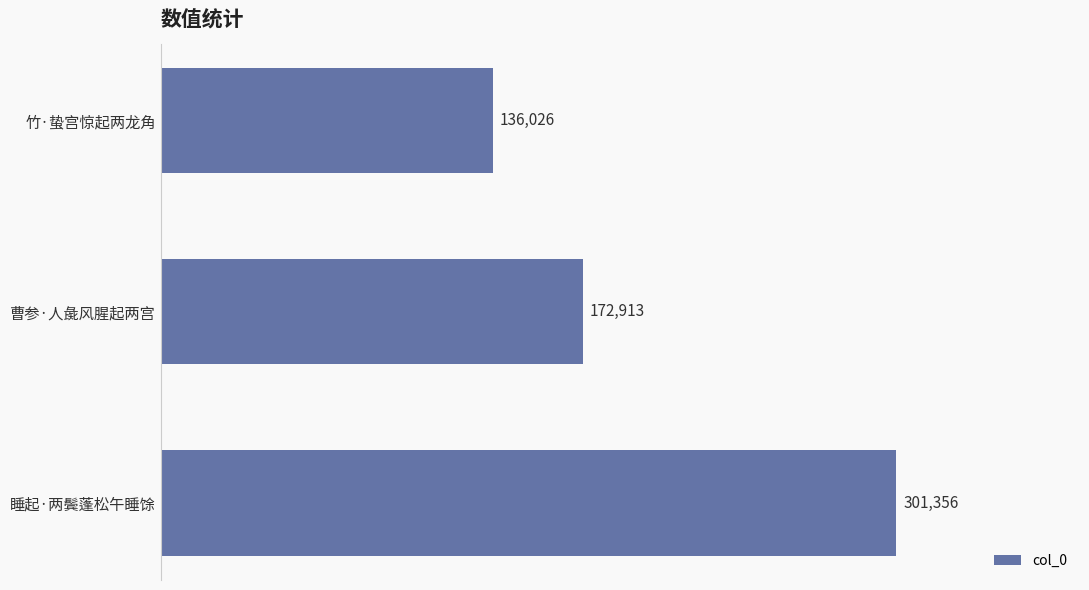

Approximately how many times larger is the value at 竹·蛰宫惊起两龙角 compared to 曹参·人彘风腥起两宫?

0.8